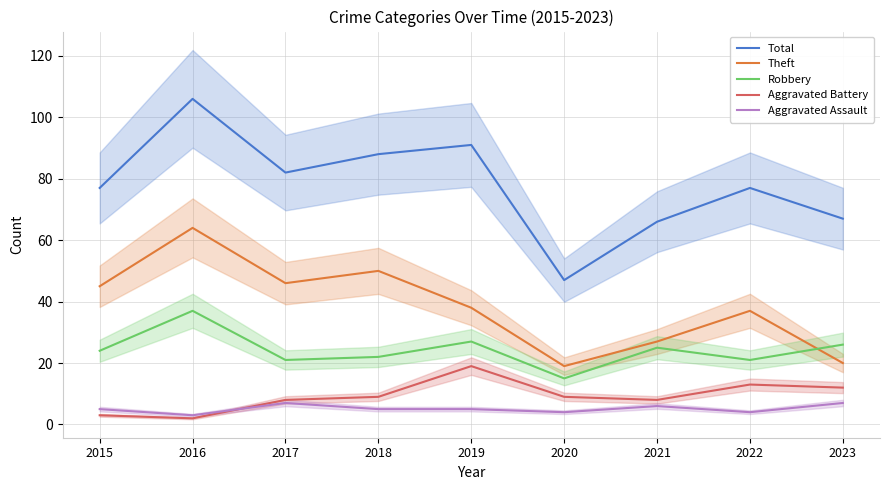

What is the difference between the maximum and second lowest values in the Total series?

40